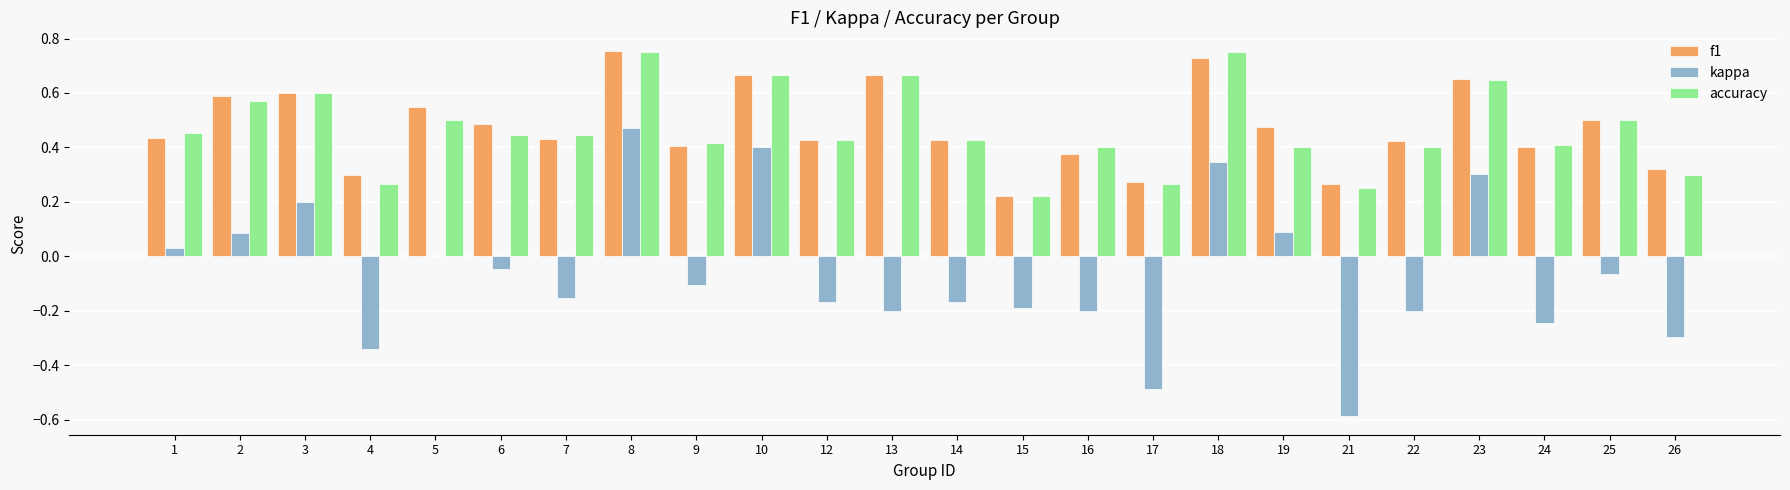

Which series changed the most between 3 and 13?

kappa